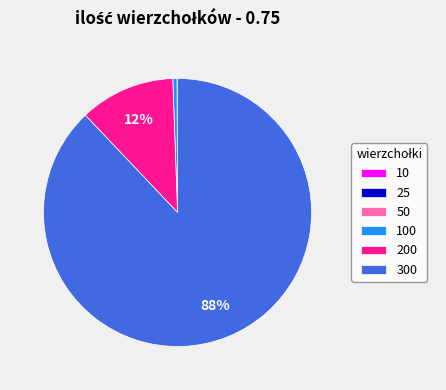

Which slice represents more than half of the pie?

300